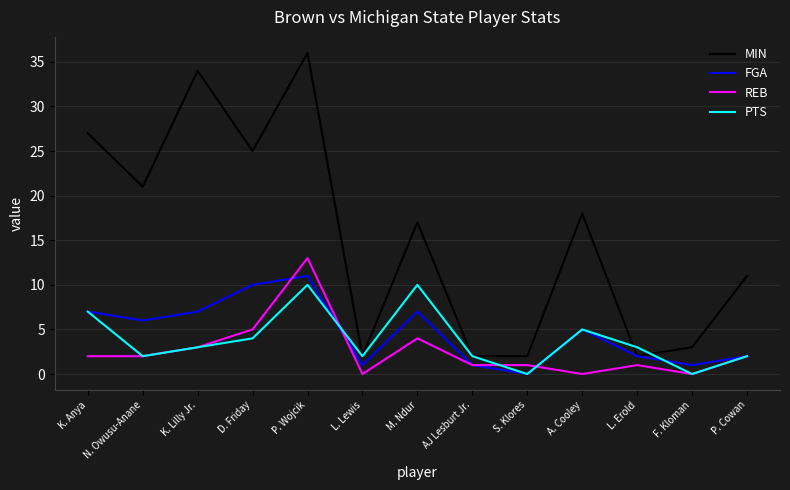

Where is MIN nearest to the value 19?

A. Cooley